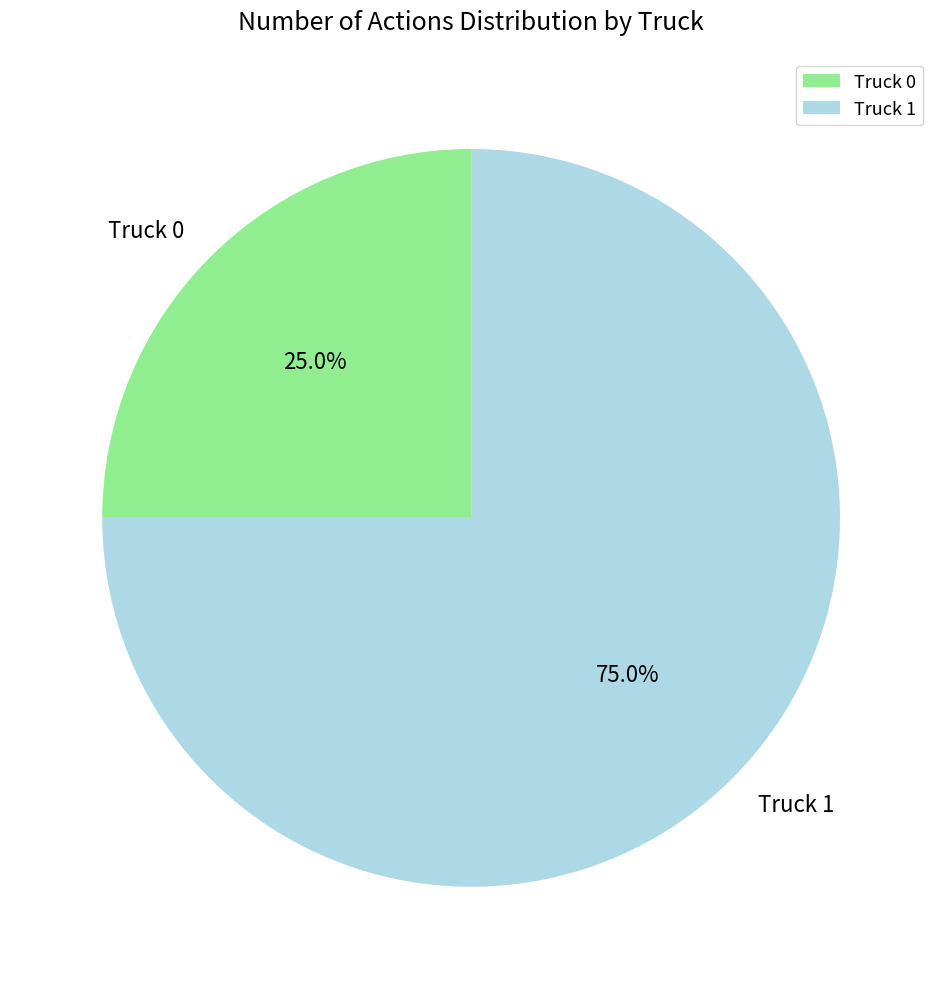

Is Truck 1 the majority of the pie?

Yes